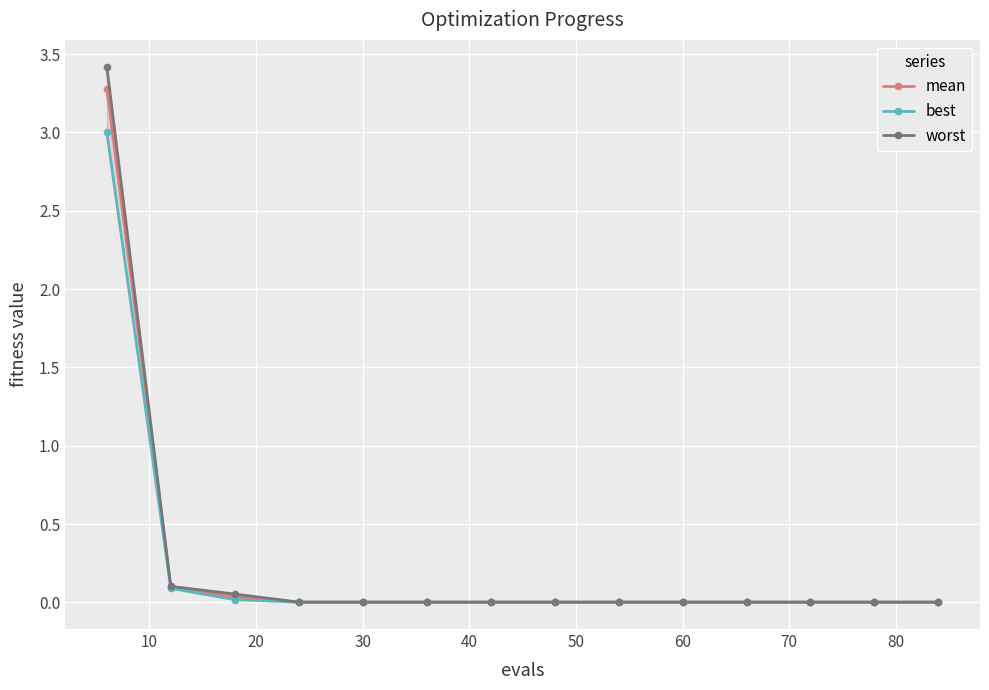

What is the highest value of the mean series?

3.3